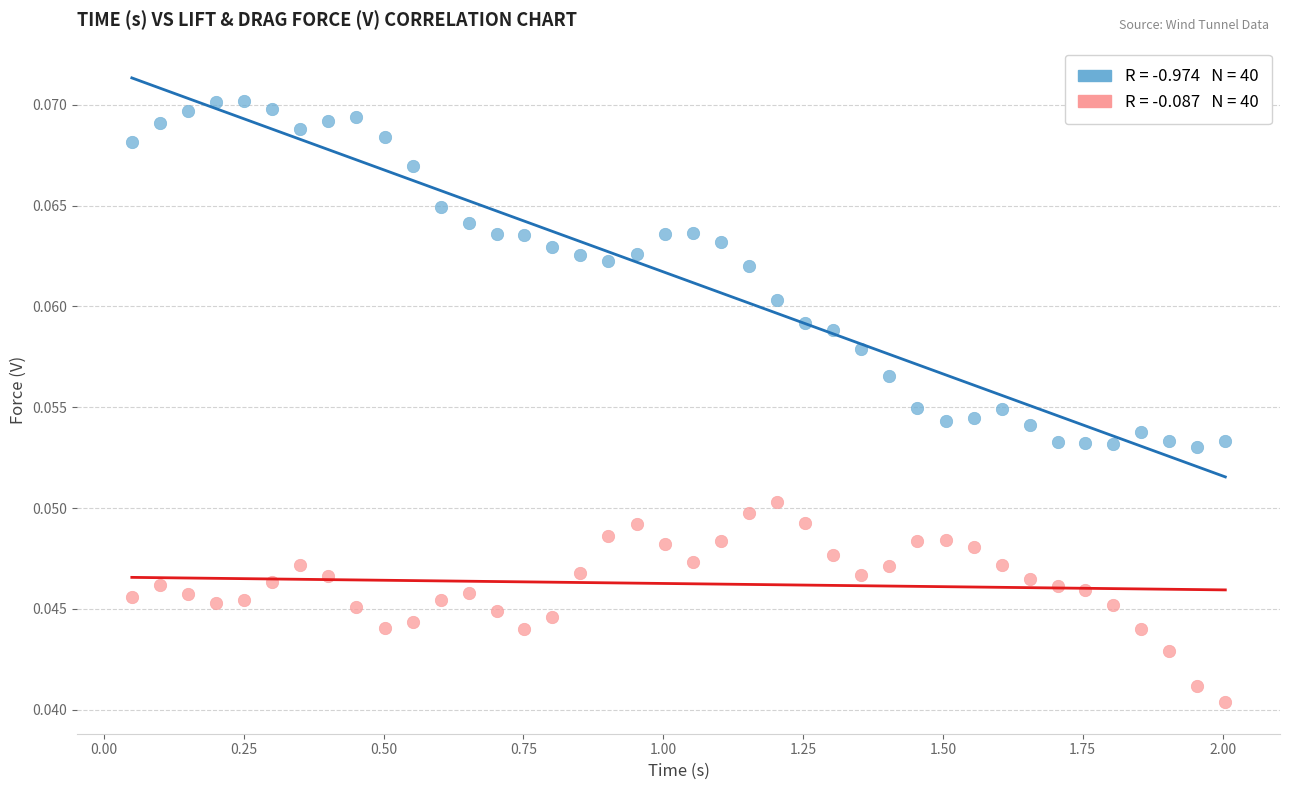

Across all data points, what is the range of X values (max minus min)?

2.0